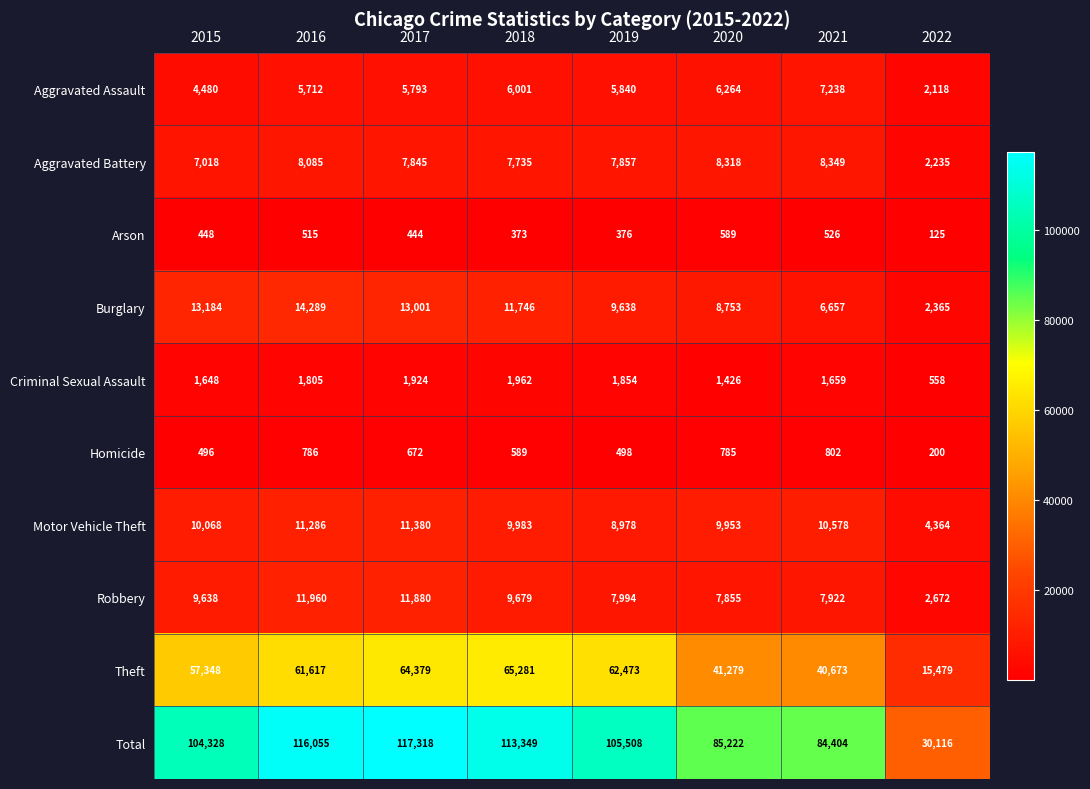

Between 2020 and 2022, which series saw the biggest shift?

Total